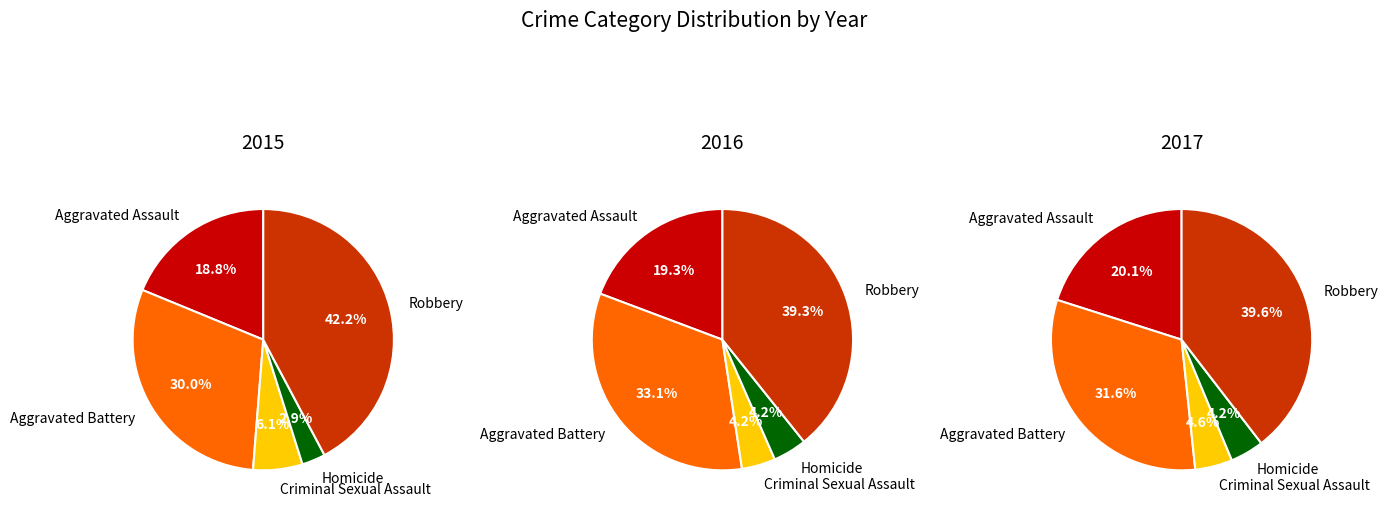

Rank the categories by value from lowest to highest.

Homicide, Criminal Sexual Assault, Aggravated Assault, Aggravated Battery, Robbery